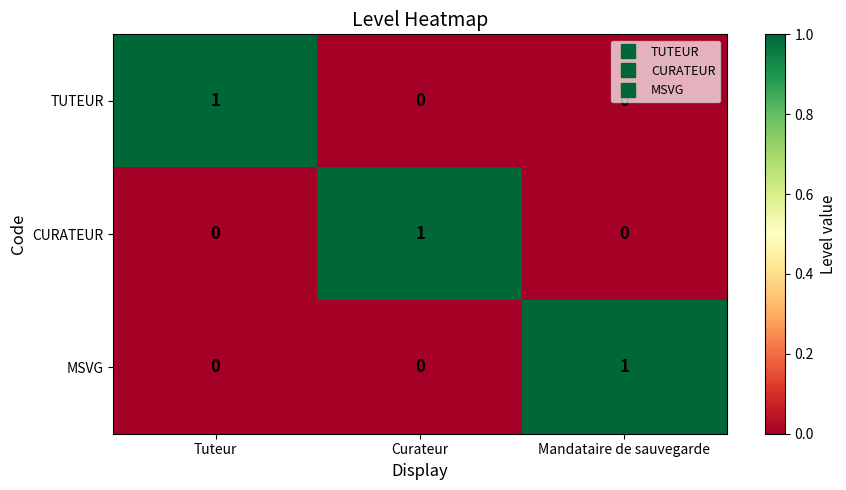

How many categories are shown in the chart?

3